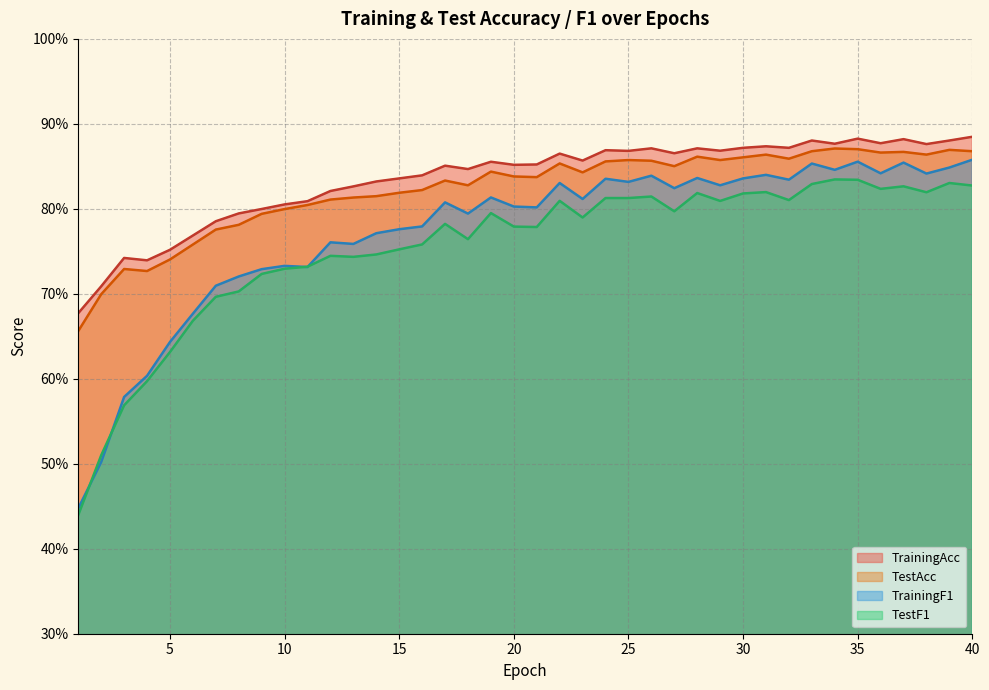

Count the TestAcc values in the range 0 to 1.

40